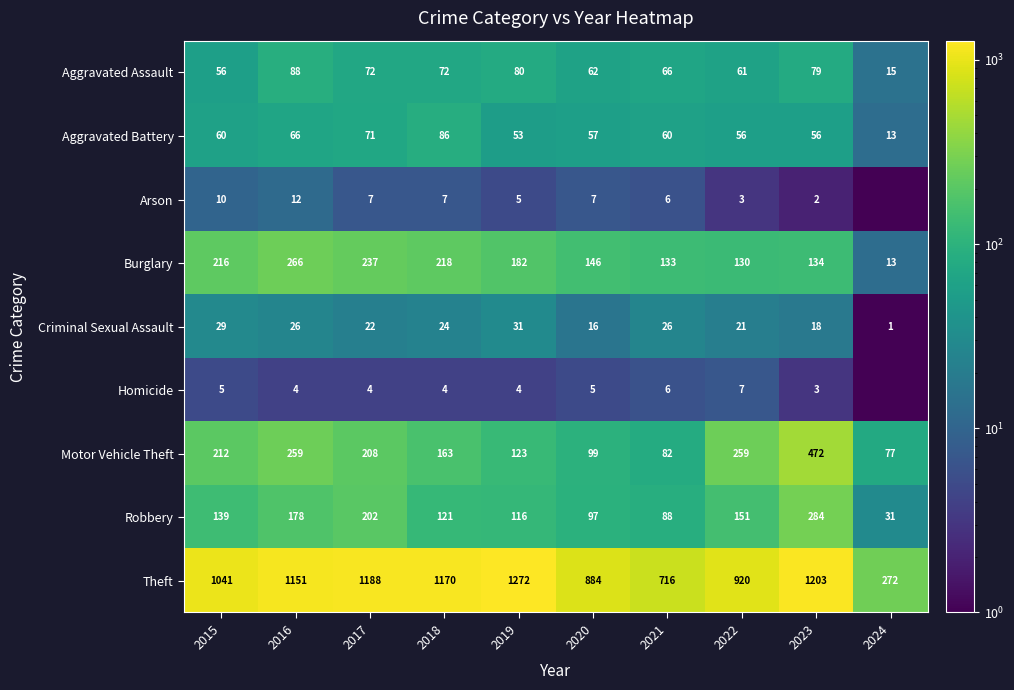

What is the average value of the Criminal Sexual Assault series?

21.4